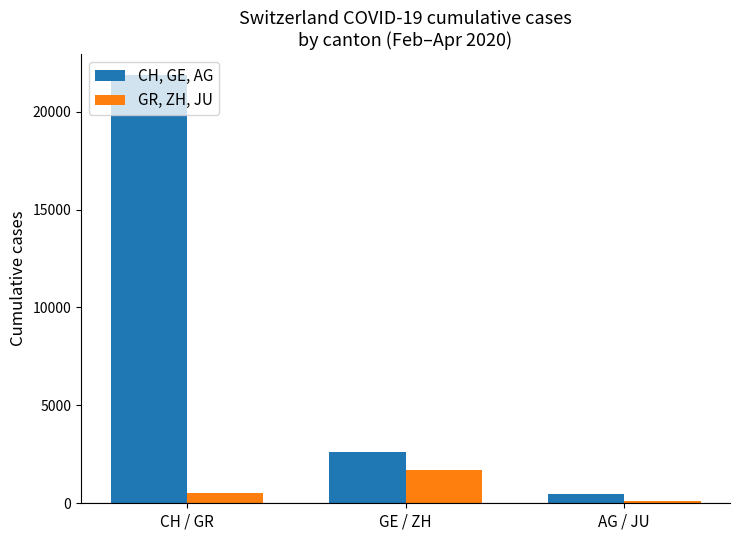

What is the value of the CH, GE, AG bar at the 3rd from the left?

485